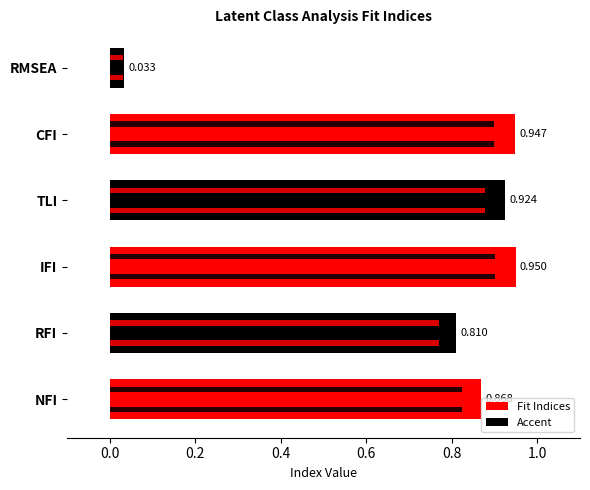

What position from the left is CFI?

5